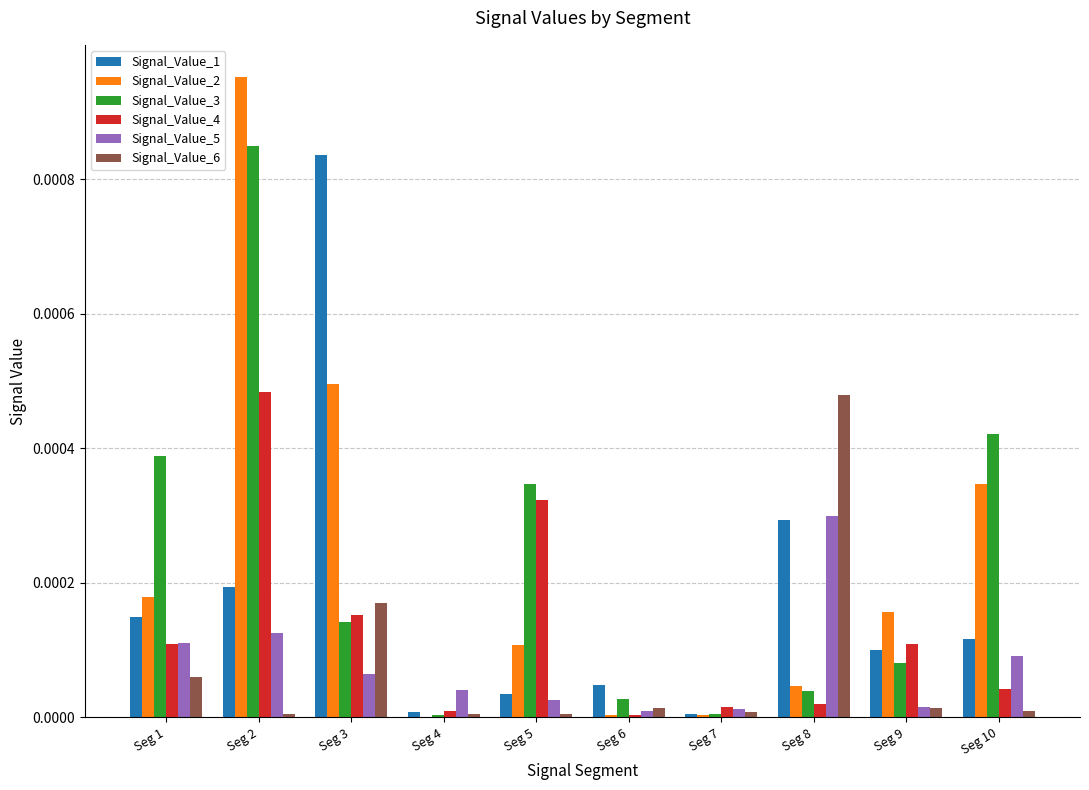

At which category is the sum across all series the highest?

Seg 2